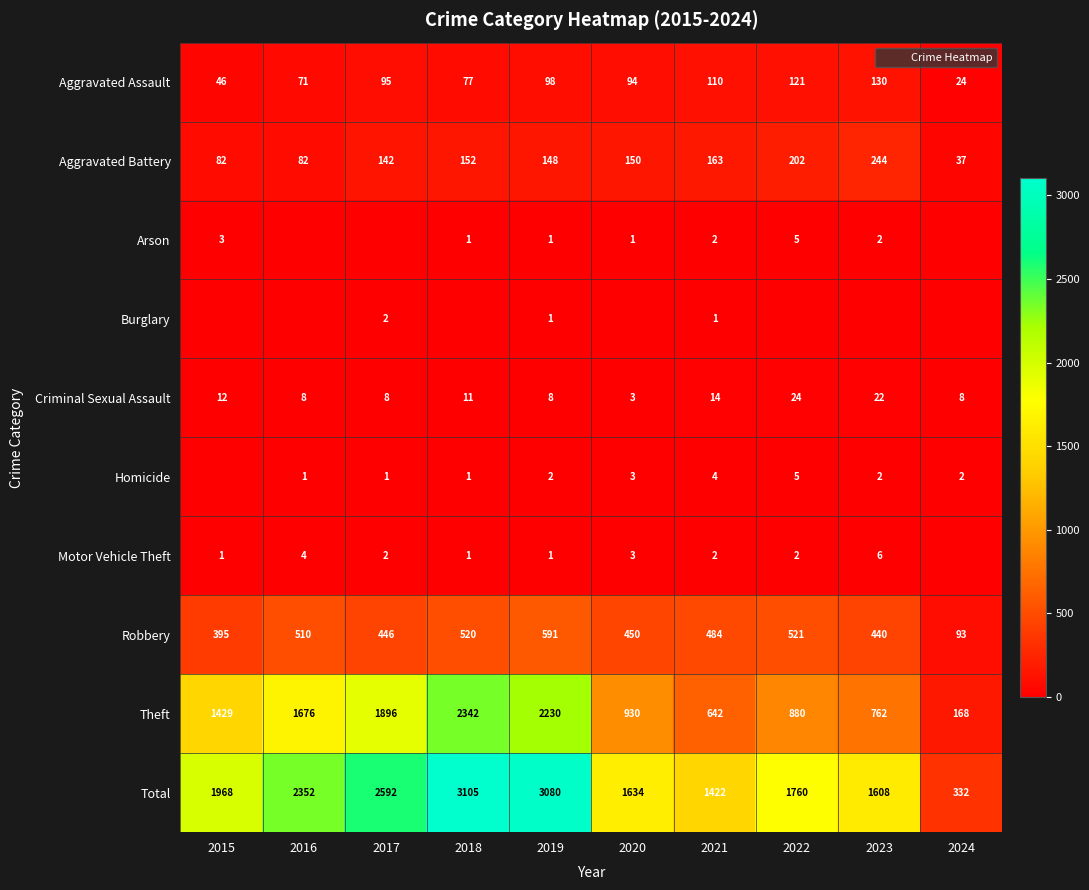

Is it true that Motor Vehicle Theft equals 2 at 2022?

True